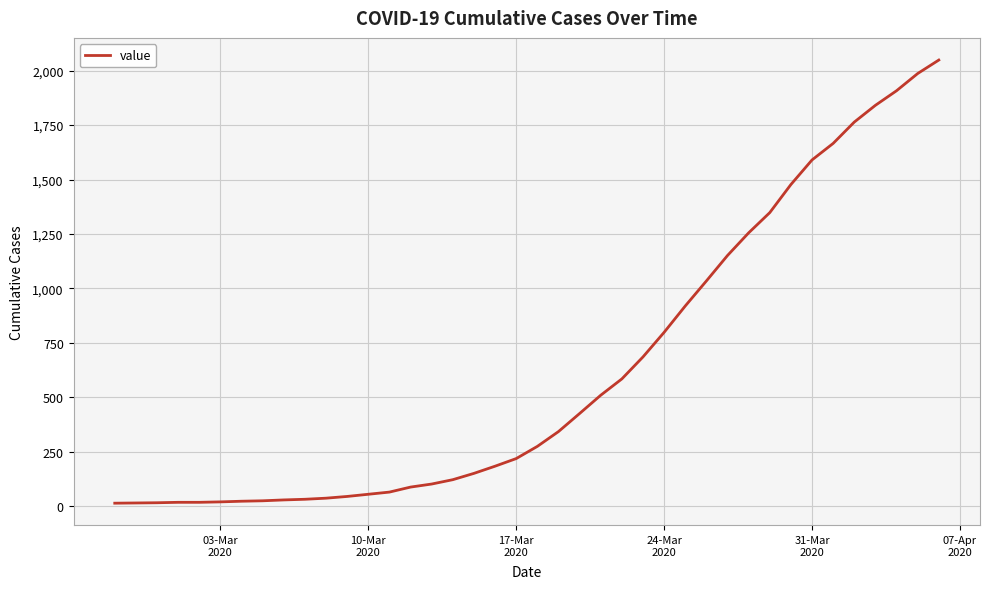

What is the maximum value shown in the chart?

2049